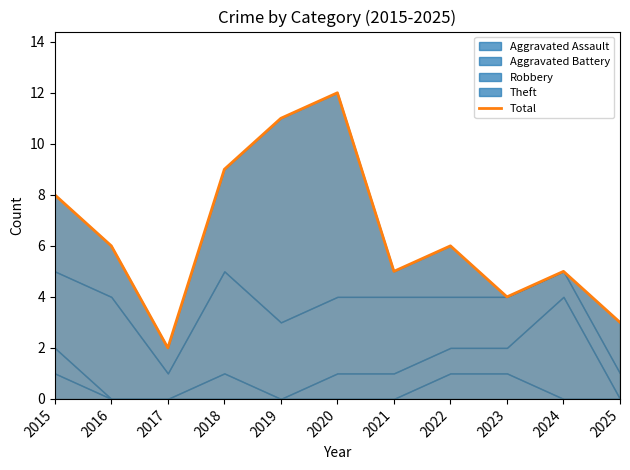

Which category has the lowest value across all series?

2017